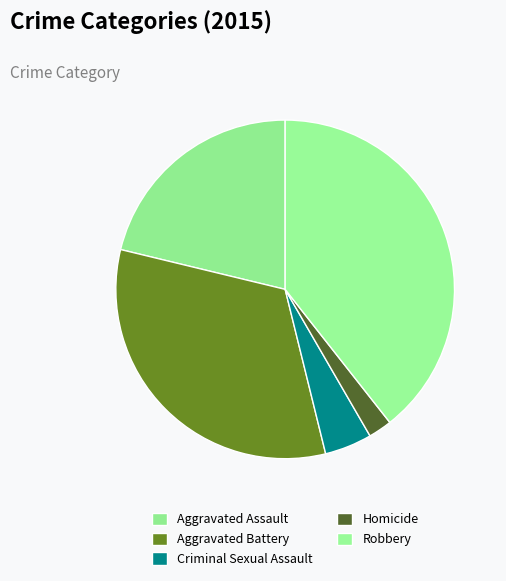

How many segments does this pie chart have?

5